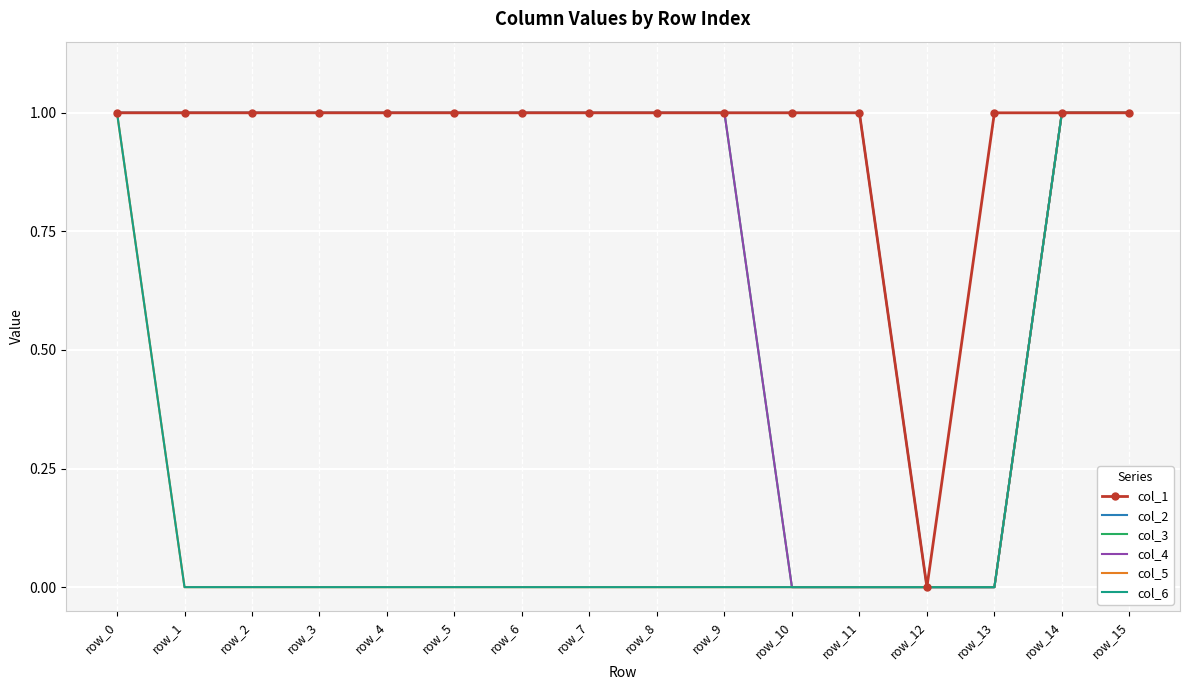

Which series changed the most between row_11 and row_12?

col_1